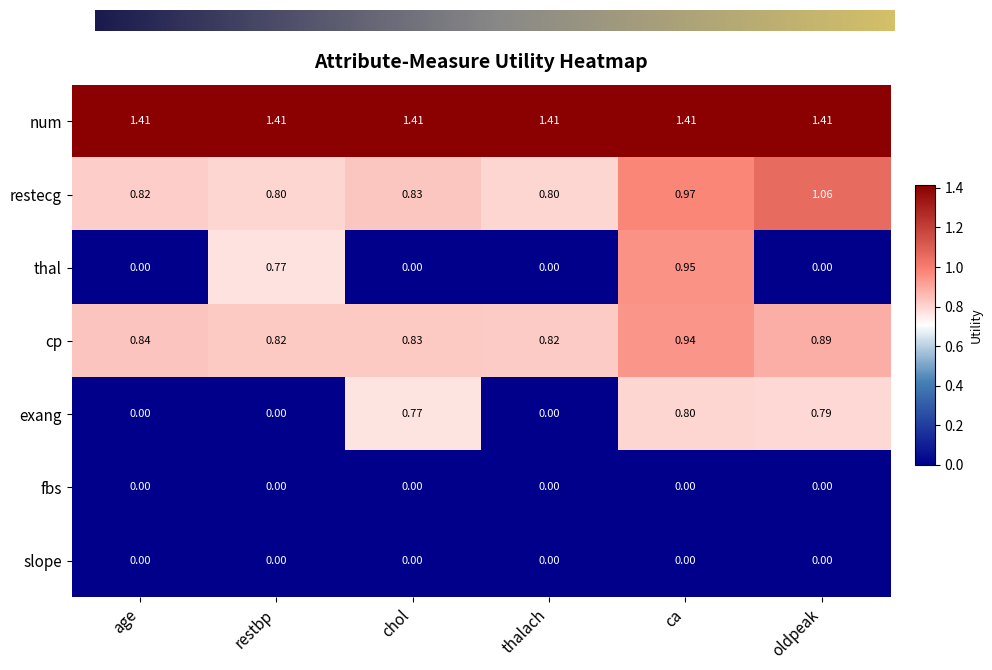

What is the sum of all exang values?

2.4